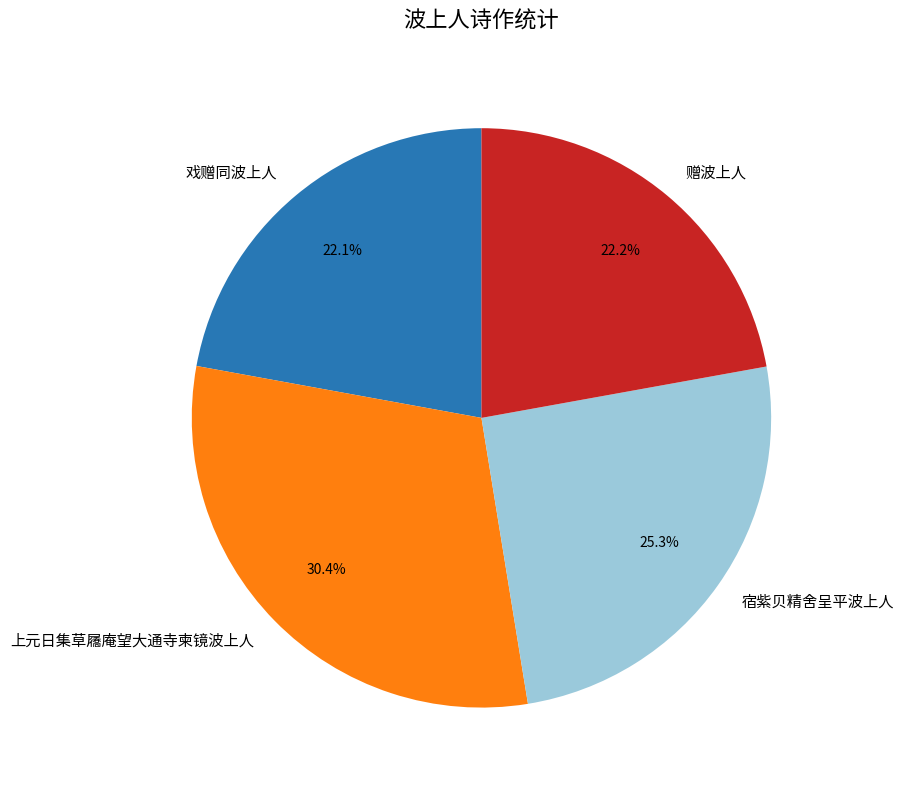

Is it true that 戏赠同波上人 is 7% of the pie?

False